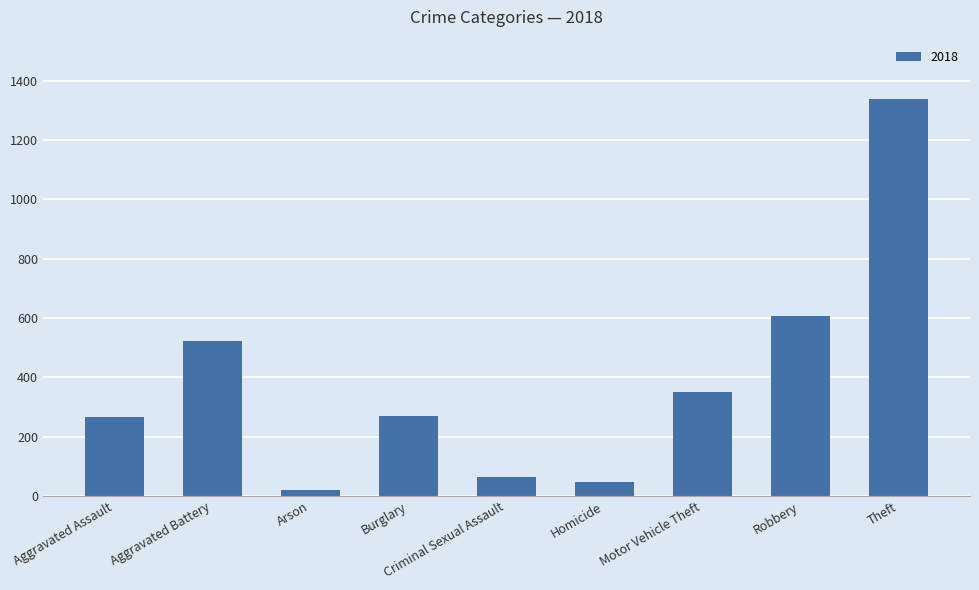

Does the chart contain any negative values?

No